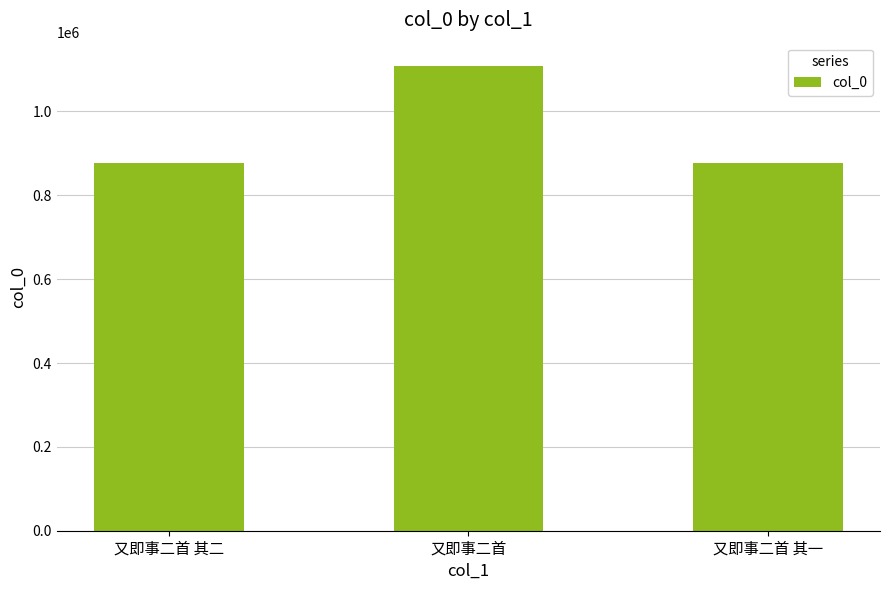

Read the value at 又即事二首 其二.

876135